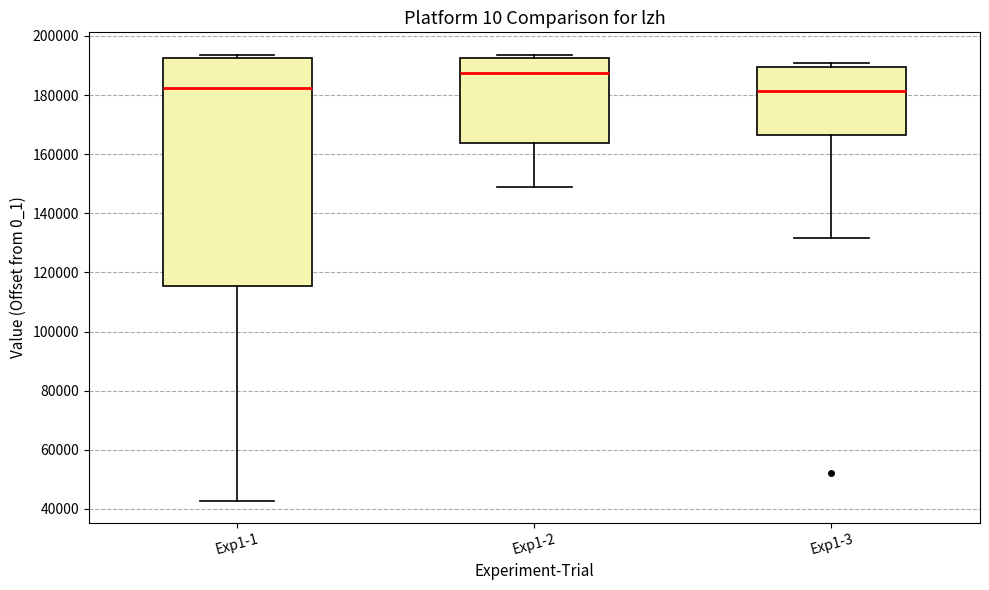

Where does the median line of the box for Exp1-2 sit on the y-axis? The values are not printed on the chart, so give them approximately, as read against the axis.

188000